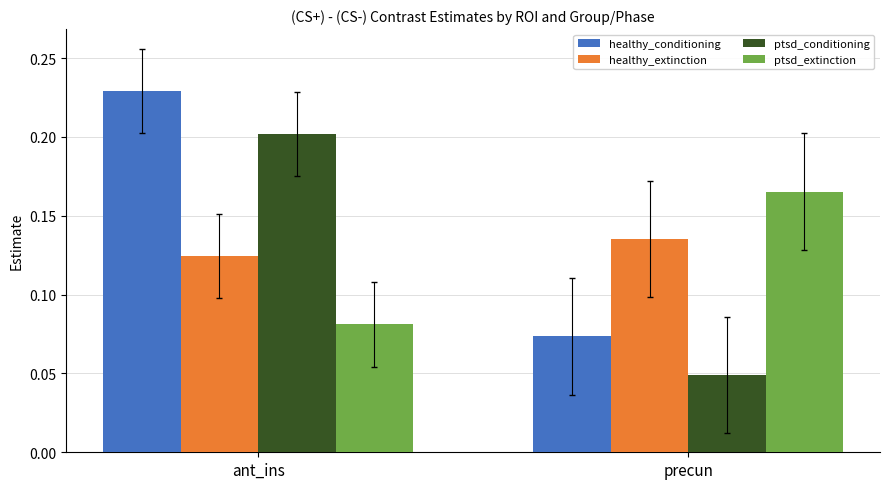

True or false: ptsd_extinction has a value of 0.2 at precun.

True